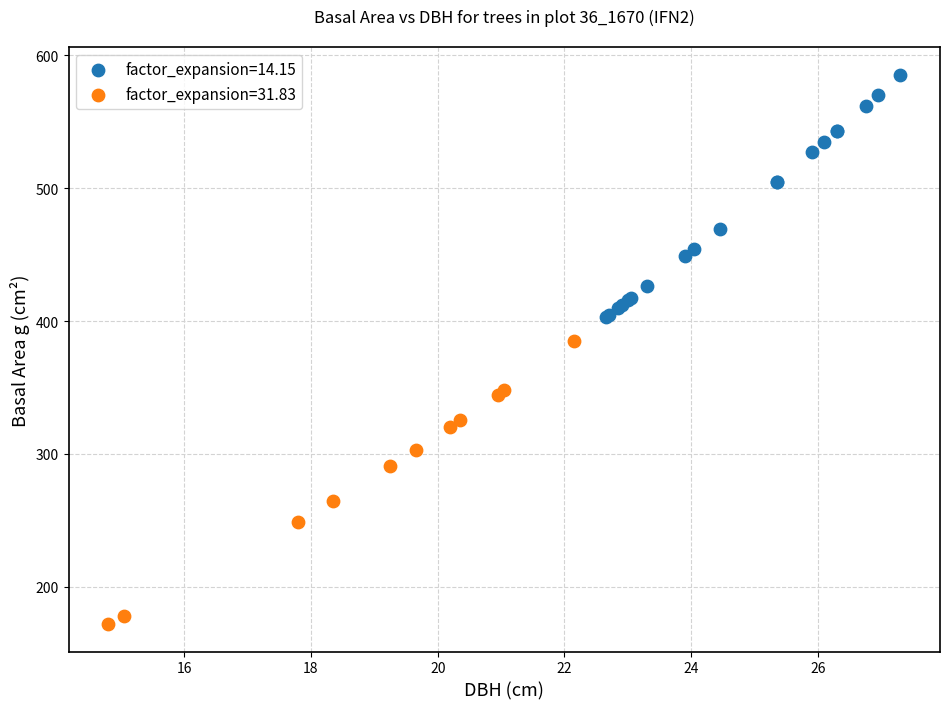

Which series has the widest spread of Y values?

factor_expansion=31.83